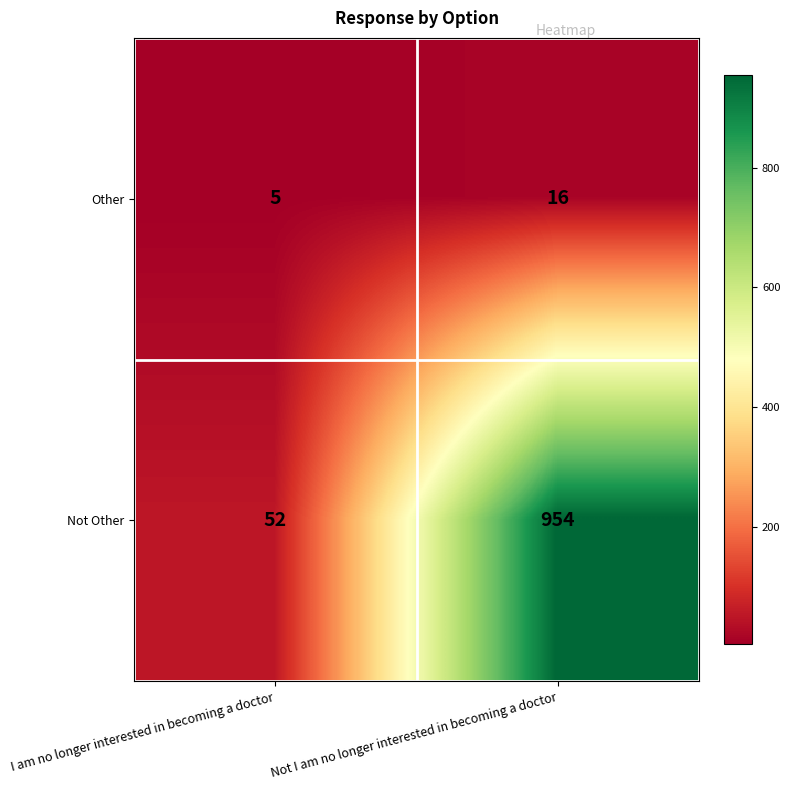

At which label is Not Other closest to 503?

I am no longer interested in becoming a doctor